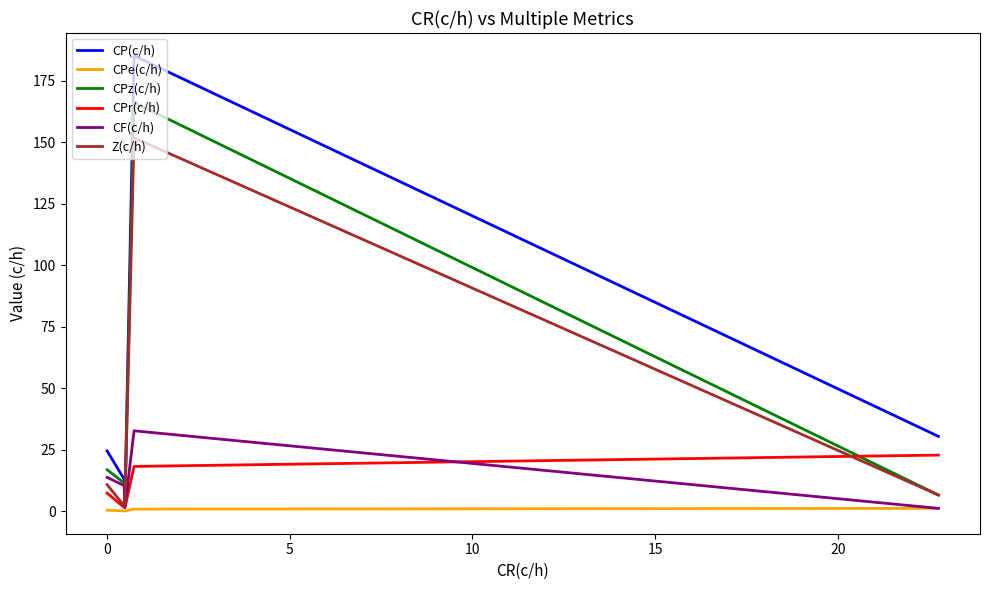

Which series has the widest spread of values?

CP(c/h)